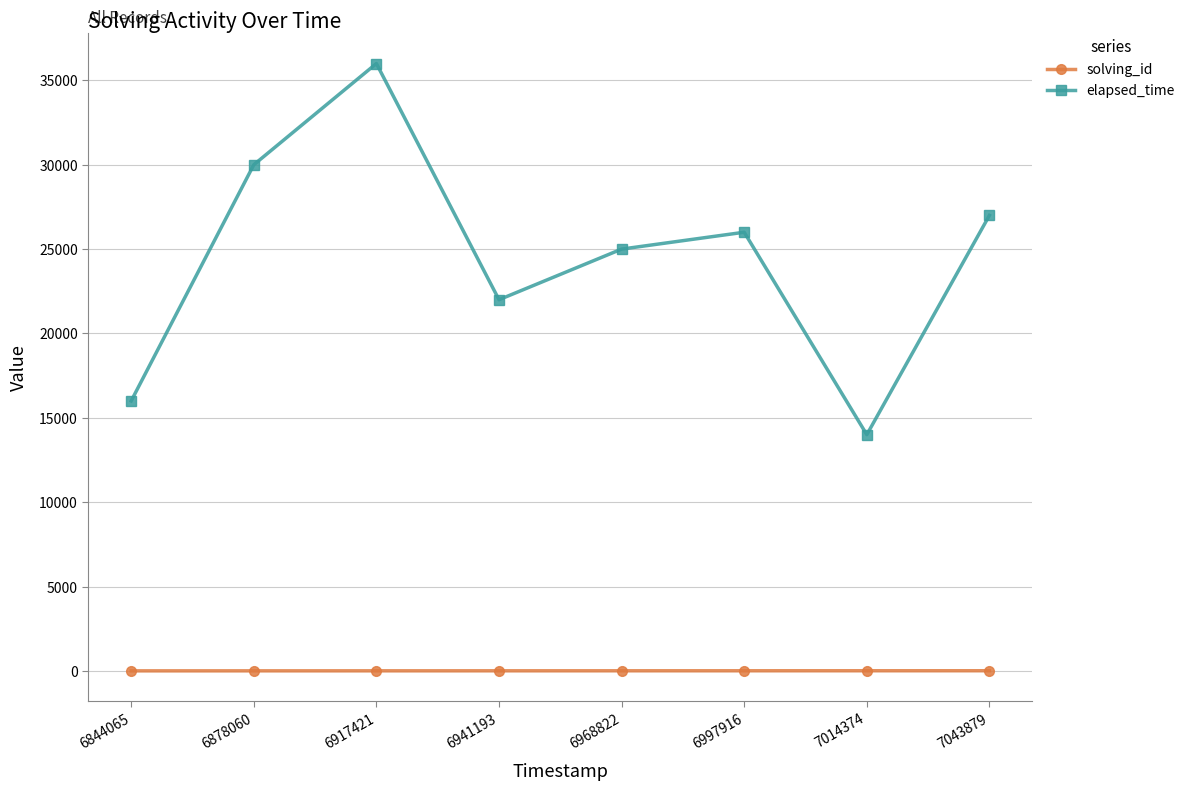

True or false: solving_id and elapsed_time intersect in this chart.

False